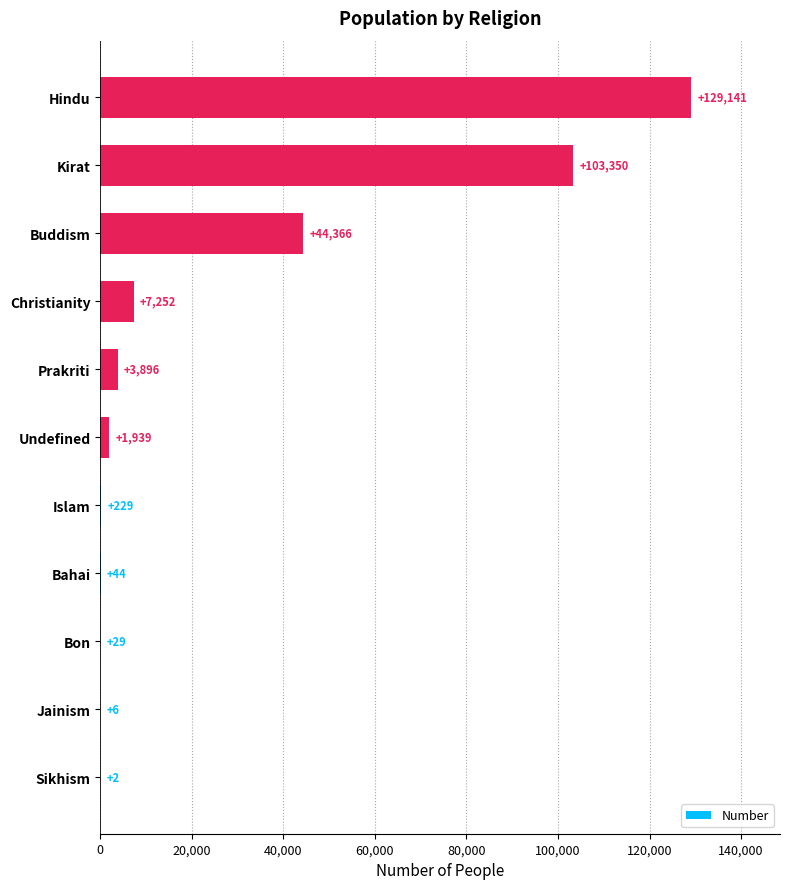

Where is the data nearest to the value 64571?

Buddism